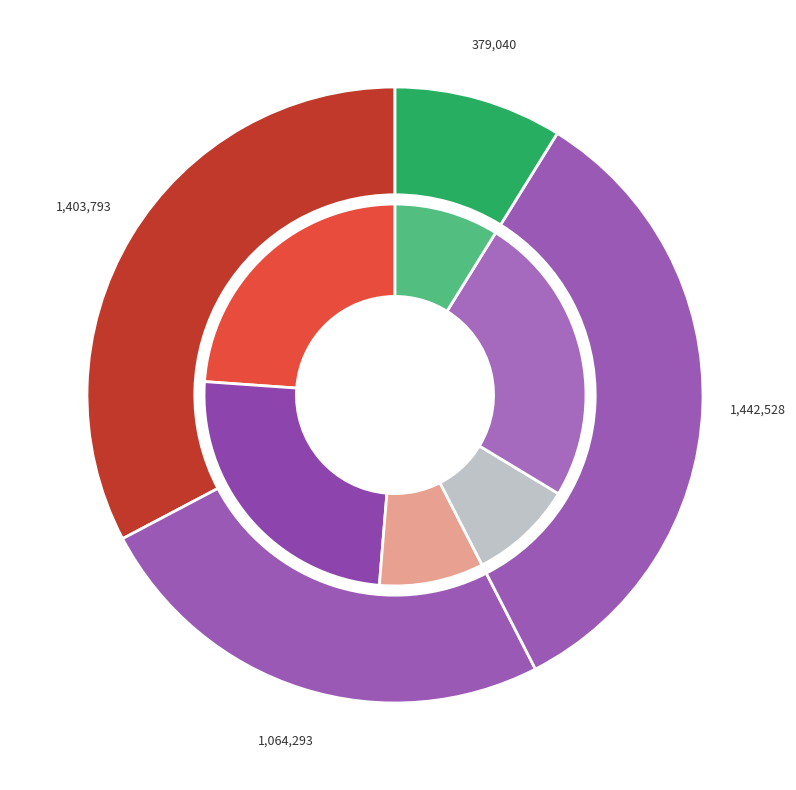

Which has a higher value, 寄超然弟·深掩圜扉夜向阑 or 寄超然弟?

寄超然弟